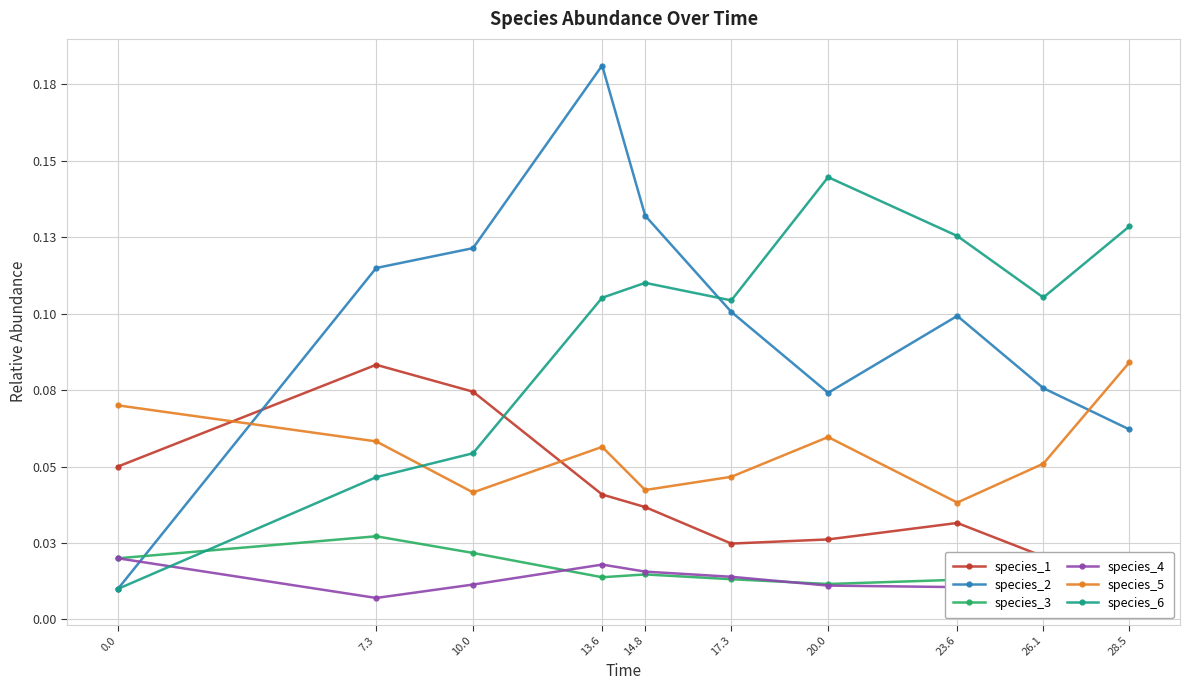

How many interior local valleys does the species_1 series have?

1